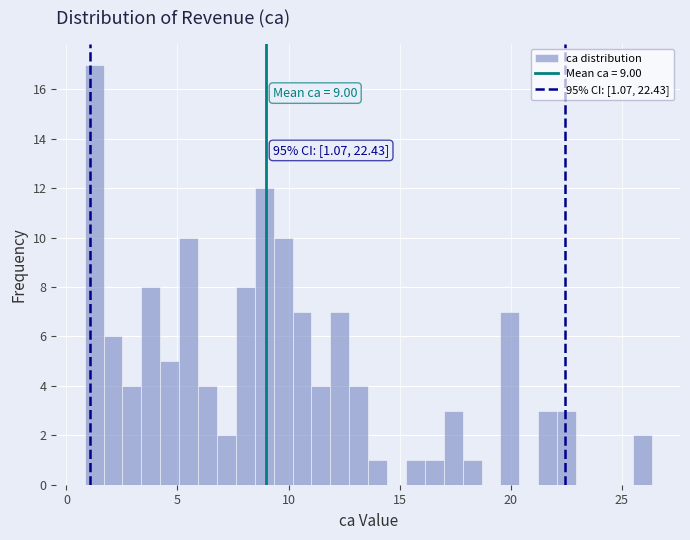

Around what value on the x-axis is the tallest bar? Give the approximate position of its centre, as read against the axis.

1.0